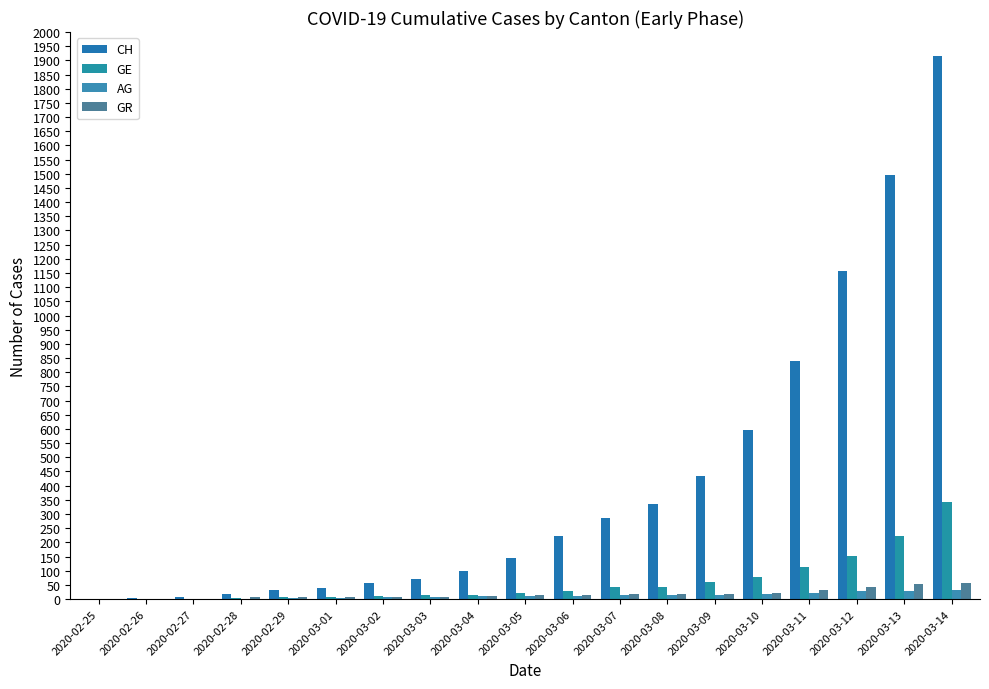

What are all the series names shown in the legend?

CH, GE, AG, GR